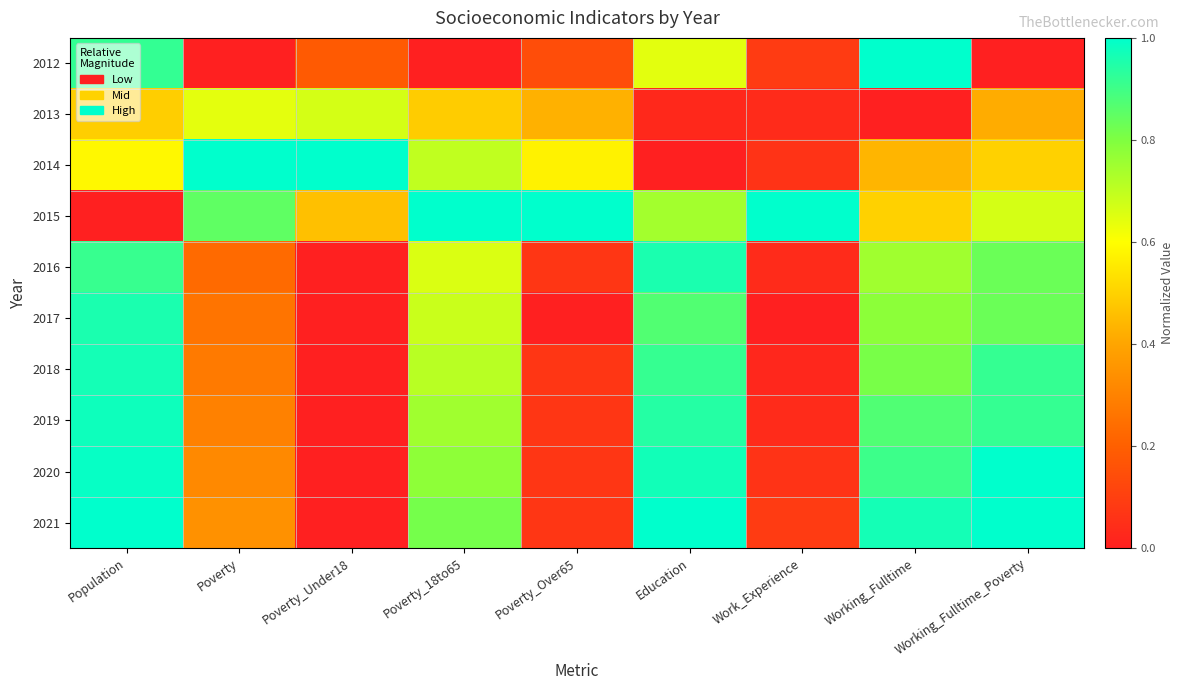

Reading right to left, transcribe all the data shown in this chart.

2012: Working_Fulltime_Poverty=0.0	Working_Fulltime=1.0	Work_Experience=0.1	Education=0.6	Poverty_Over65=0.1	Poverty_18to65=0.0	Poverty_Under18=0.2	Poverty=0.0	Population=0.9
2013: Working_Fulltime_Poverty=0.4	Working_Fulltime=0.0	Work_Experience=0.0	Education=0.0	Poverty_Over65=0.4	Poverty_18to65=0.5	Poverty_Under18=0.7	Poverty=0.6	Population=0.5
2014: Working_Fulltime_Poverty=0.5	Working_Fulltime=0.4	Work_Experience=0.1	Education=0.0	Poverty_Over65=0.6	Poverty_18to65=0.7	Poverty_Under18=1.0	Poverty=1.0	Population=0.6
2015: Working_Fulltime_Poverty=0.7	Working_Fulltime=0.5	Work_Experience=1.0	Education=0.7	Poverty_Over65=1.0	Poverty_18to65=1.0	Poverty_Under18=0.5	Poverty=0.9	Population=0.0
2016: Working_Fulltime_Poverty=0.8	Working_Fulltime=0.7	Work_Experience=0.0	Education=1.0	Poverty_Over65=0.1	Poverty_18to65=0.7	Poverty_Under18=0.0	Poverty=0.2	Population=0.9
2017: Working_Fulltime_Poverty=0.8	Working_Fulltime=0.8	Work_Experience=0.0	Education=0.9	Poverty_Over65=0.0	Poverty_18to65=0.7	Poverty_Under18=0.0	Poverty=0.3	Population=1.0
2018: Working_Fulltime_Poverty=0.9	Working_Fulltime=0.8	Work_Experience=0.0	Education=0.9	Poverty_Over65=0.1	Poverty_18to65=0.7	Poverty_Under18=0.0	Poverty=0.3	Population=1.0
2019: Working_Fulltime_Poverty=0.9	Working_Fulltime=0.9	Work_Experience=0.0	Education=0.9	Poverty_Over65=0.1	Poverty_18to65=0.7	Poverty_Under18=0.0	Poverty=0.3	Population=1.0
2020: Working_Fulltime_Poverty=1.0	Working_Fulltime=0.9	Work_Experience=0.1	Education=1.0	Poverty_Over65=0.1	Poverty_18to65=0.8	Poverty_Under18=0.0	Poverty=0.3	Population=1.0
2021: Working_Fulltime_Poverty=1.0	Working_Fulltime=1.0	Work_Experience=0.1	Education=1.0	Poverty_Over65=0.1	Poverty_18to65=0.8	Poverty_Under18=0.0	Poverty=0.3	Population=1.0